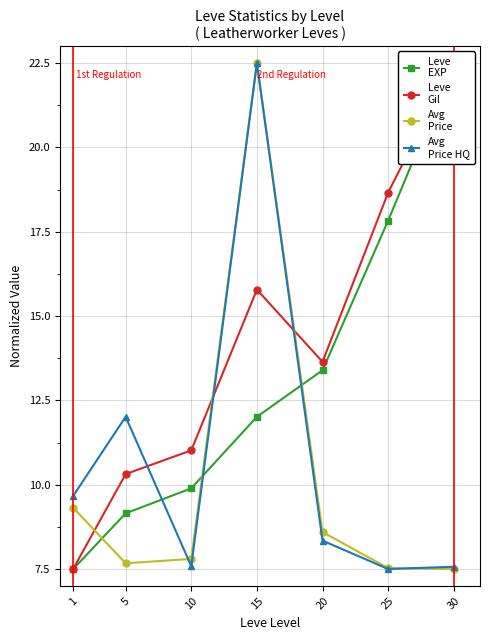

Where do Avg
Price HQ and Avg
Price first cross each other?

5 and 10